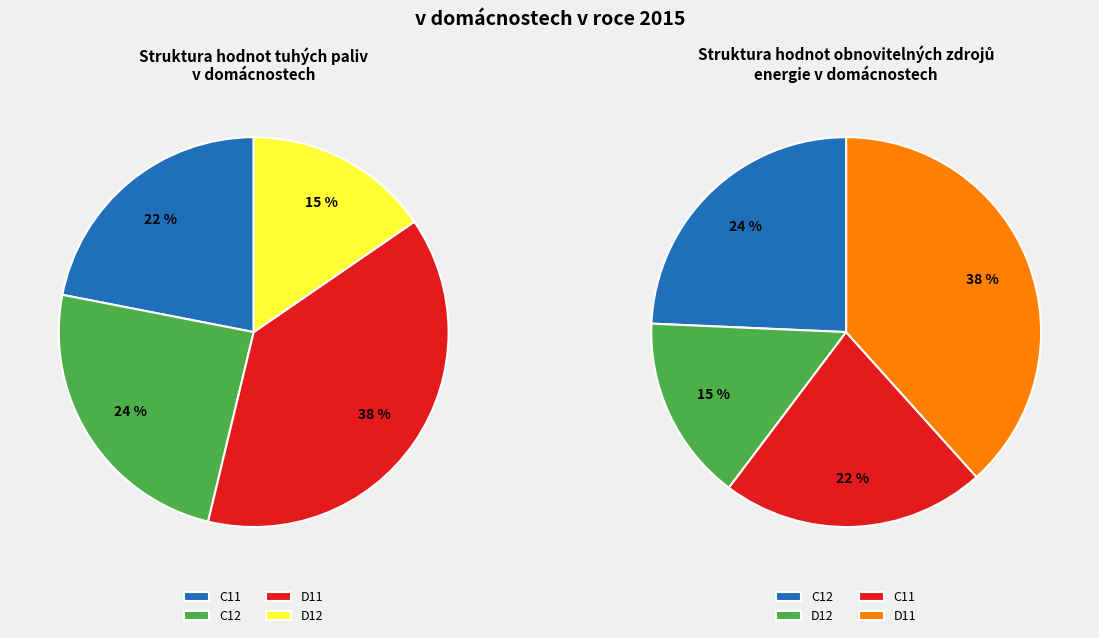

Is it true that C11 is 22% of the pie?

True